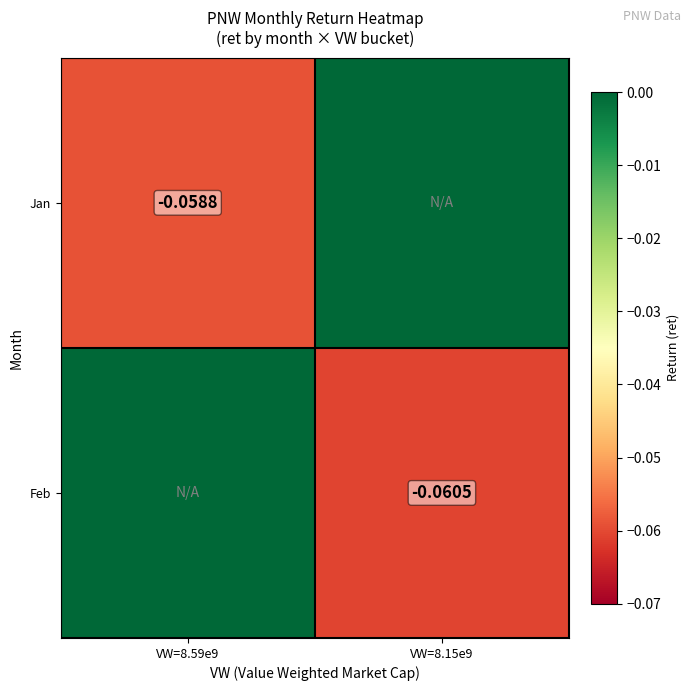

Is the value of Feb at VW=8.15e9 greater than the value of Jan at VW=8.59e9?

No